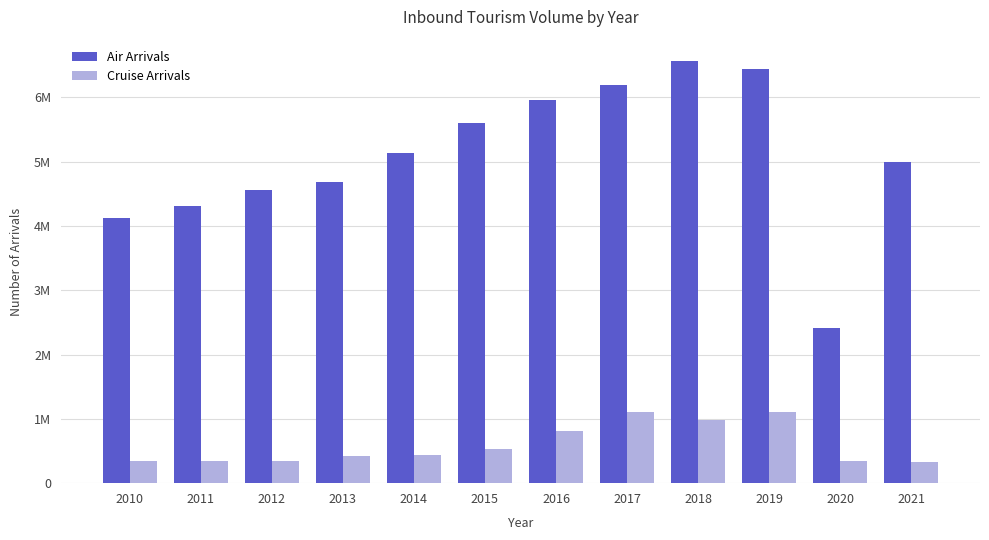

What are all the series names shown in the legend?

Air Arrivals, Cruise Arrivals